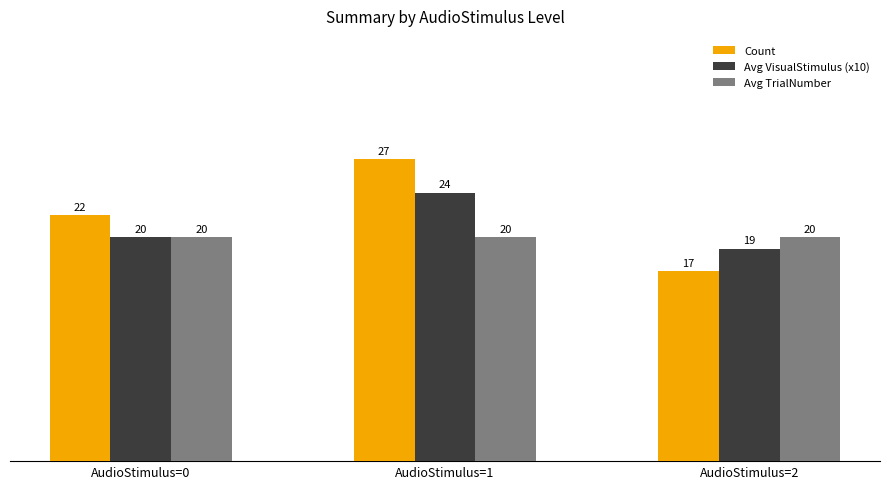

Which series changed the most between AudioStimulus=0 and AudioStimulus=2?

Count